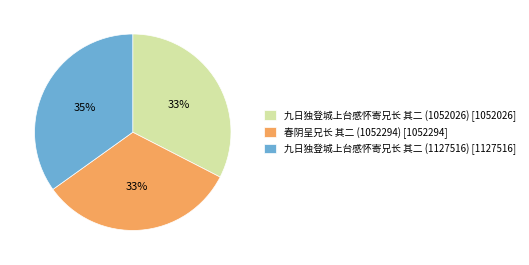

To the nearest percent, what percentage of the pie is 春阴呈兄长 其二 (1052294) [1052294]?

33%